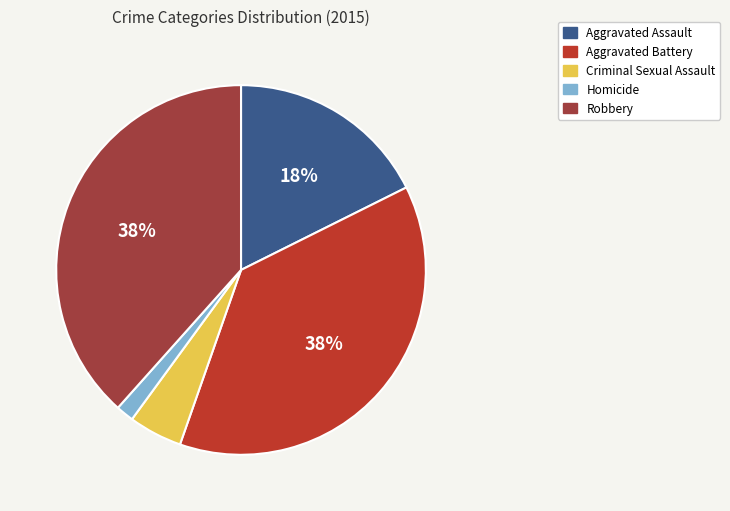

To the nearest percent, what is the difference between the Criminal Sexual Assault and Aggravated Battery slice percentages?

33%